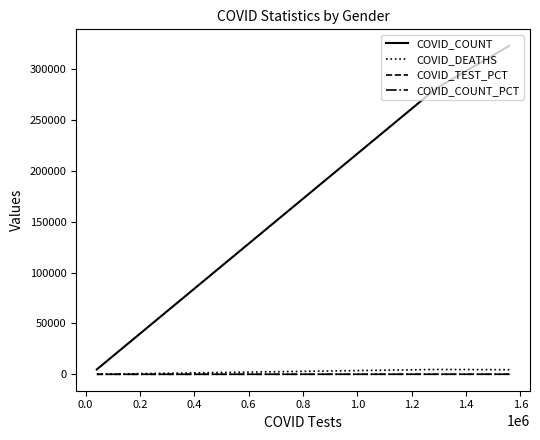

Is it true that COVID_TEST_PCT equals 58.7 at 0.0?

False